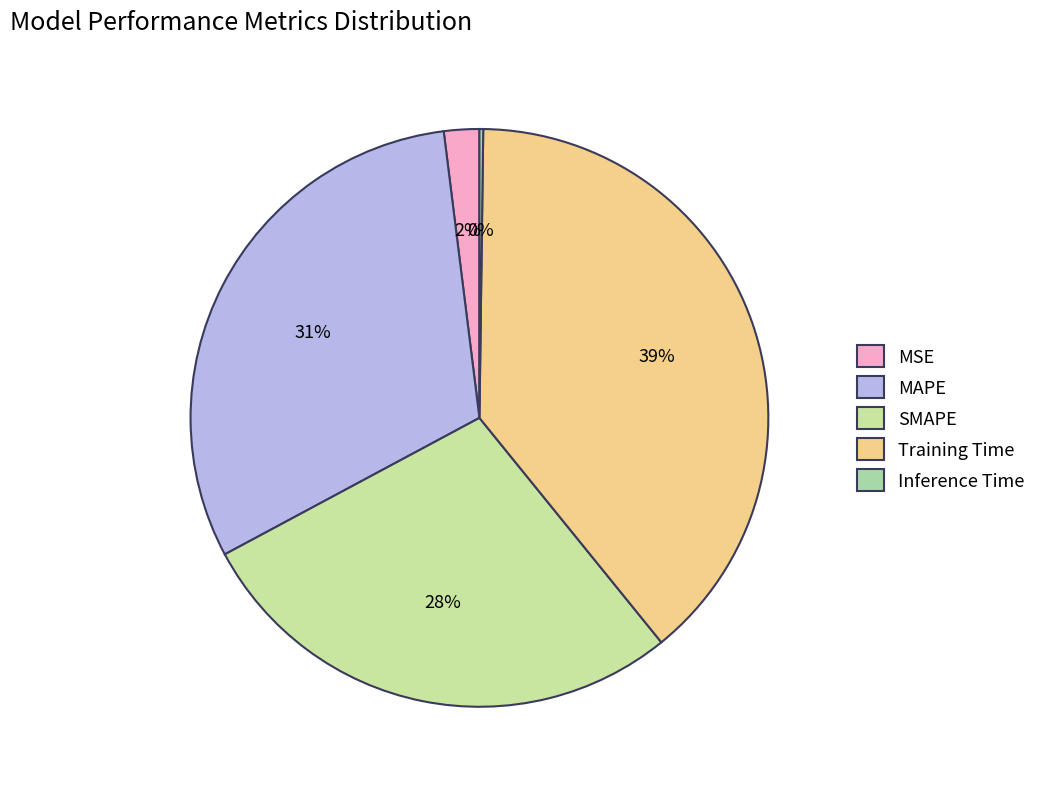

What percentage is NOT represented by MAPE?

69.1%